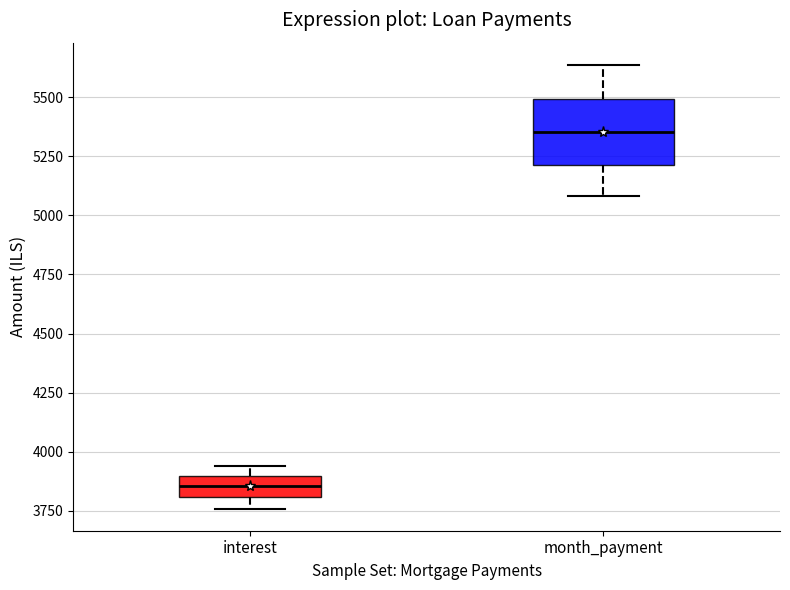

Which box is the tallest, from its lower edge to its upper edge?

month_payment